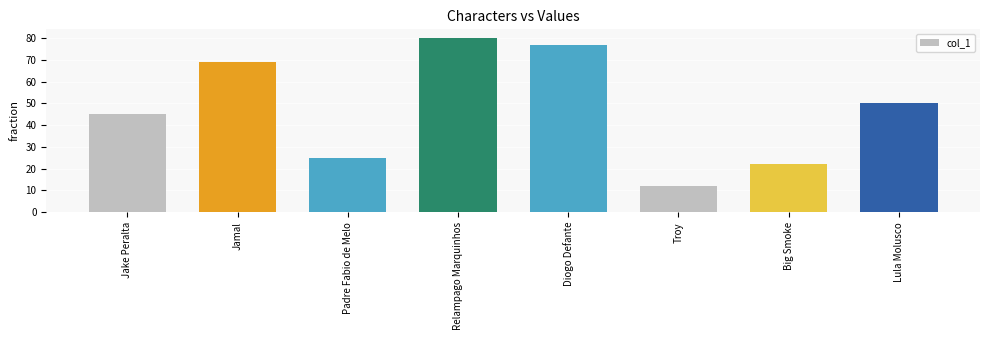

List the labels in order of value, smallest first.

Troy, Big Smoke, Padre Fabio de Melo, Jake Peralta, Lula Molusco, Jamal, Diogo Defante, Relampago Marquinhos